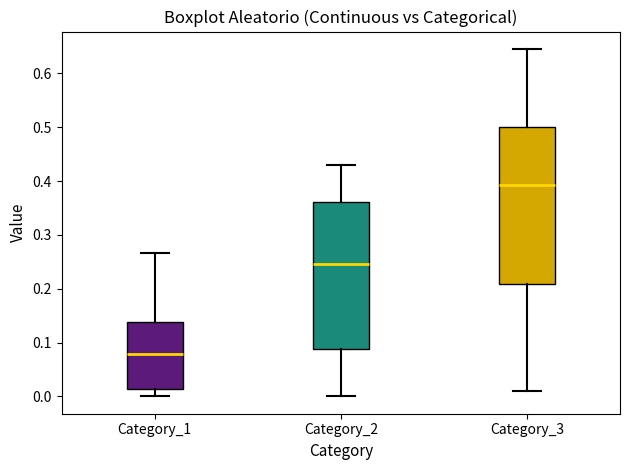

Which box has the lowest median line?

Category_1